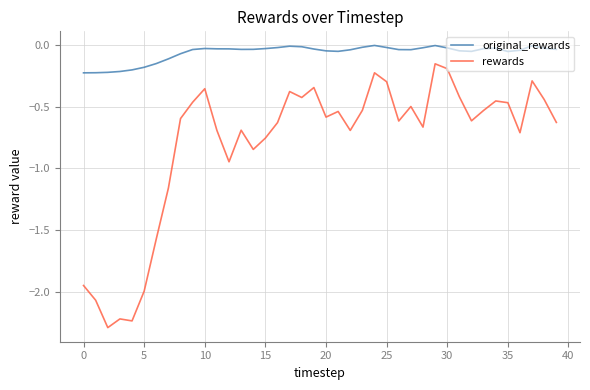

True or false: original_rewards and rewards cross at least once.

False